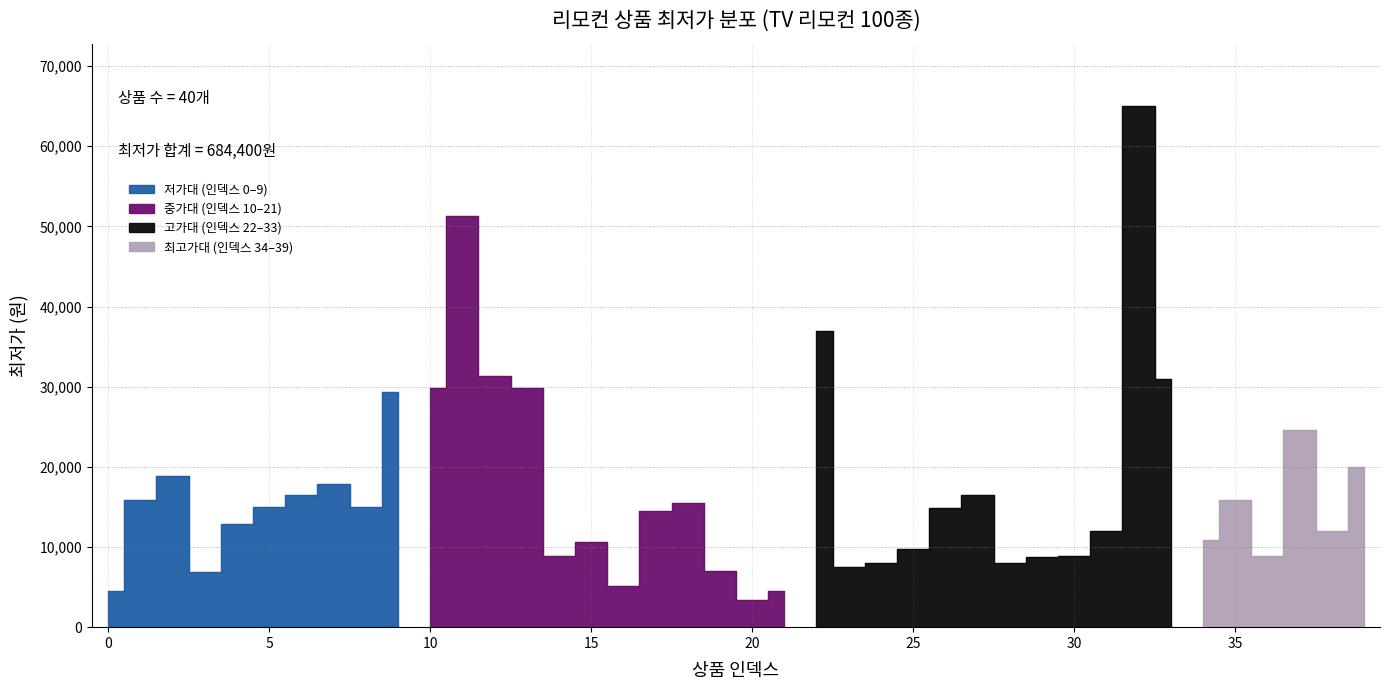

How many values exceed 14900?

19